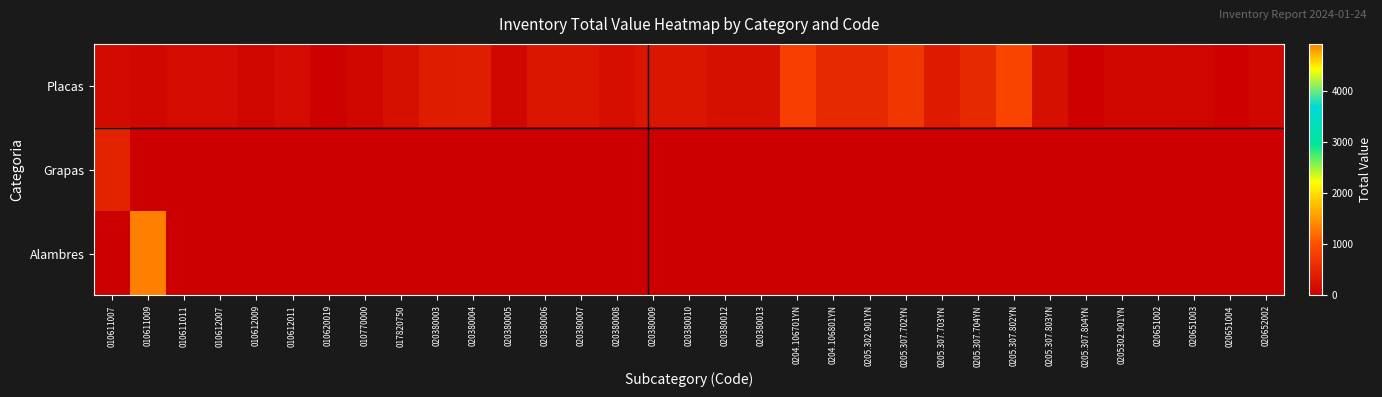

Which category has the highest value across all series?

010611009